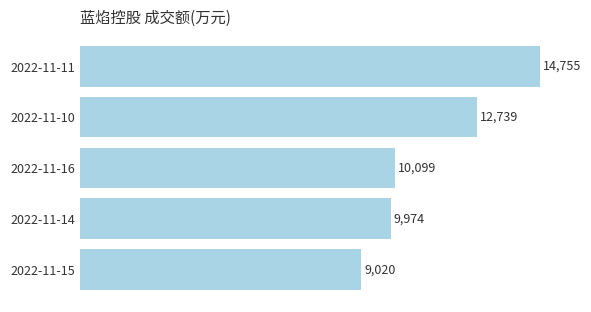

What is the ratio of the value at 2022-11-16 to the value at 2022-11-11?

0.7